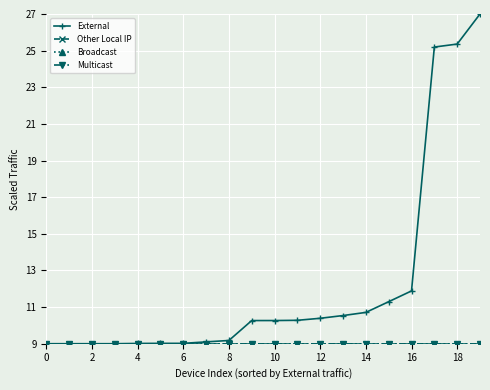

Rank the series by their maximum value, from highest to lowest.

External, Other Local IP, Broadcast, Multicast